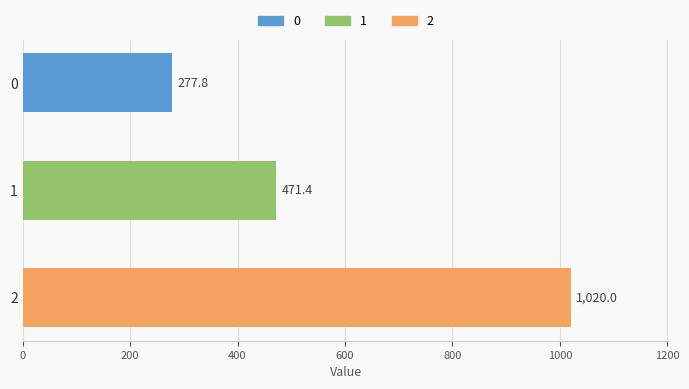

List the labels in order of value, smallest first.

0, 1, 2